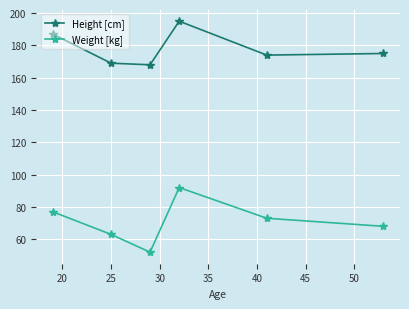

How many lines are shown in the chart?

2